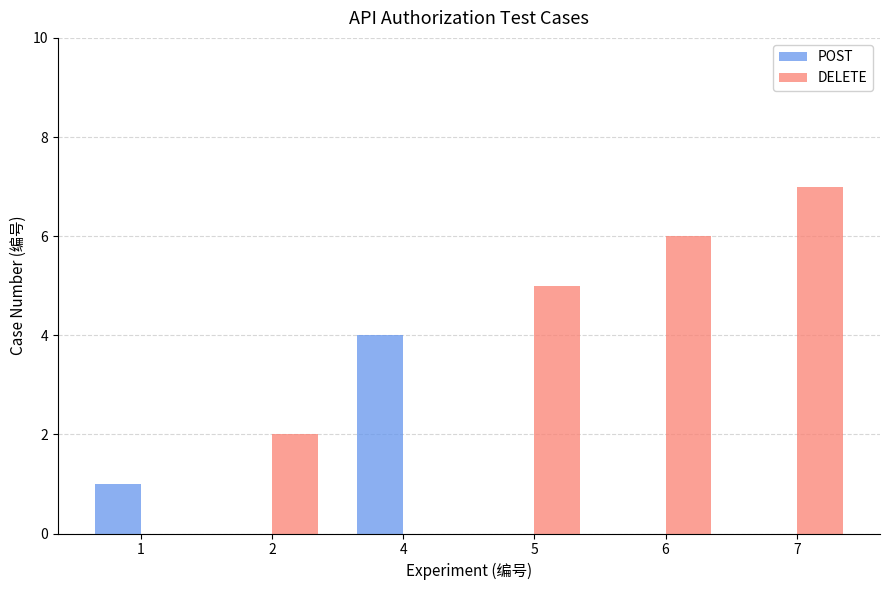

Which category has the highest value in the DELETE series?

7